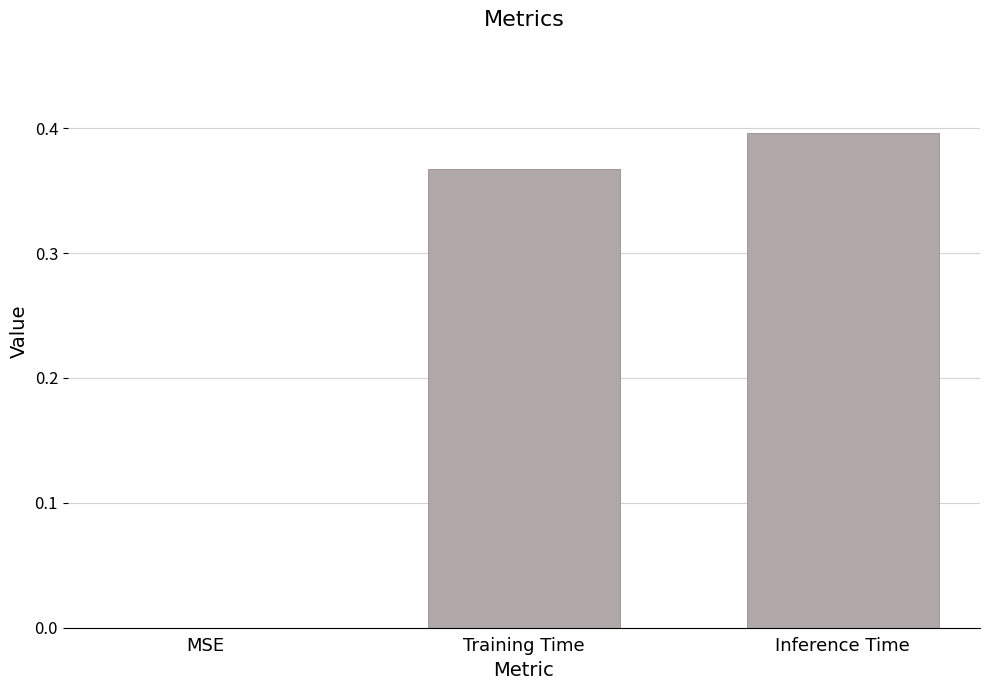

True or false: the data shows 0.6 at Inference Time.

False